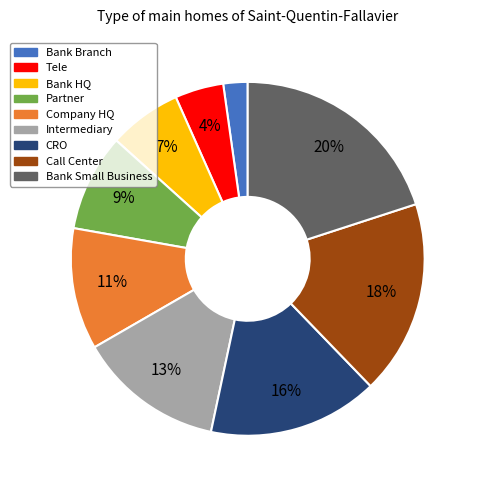

How many segments does this pie chart have?

9